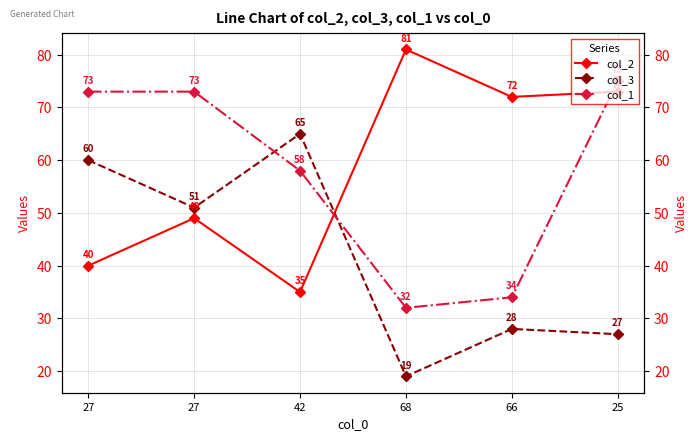

At how many categories does at least one series exceed 35?

6